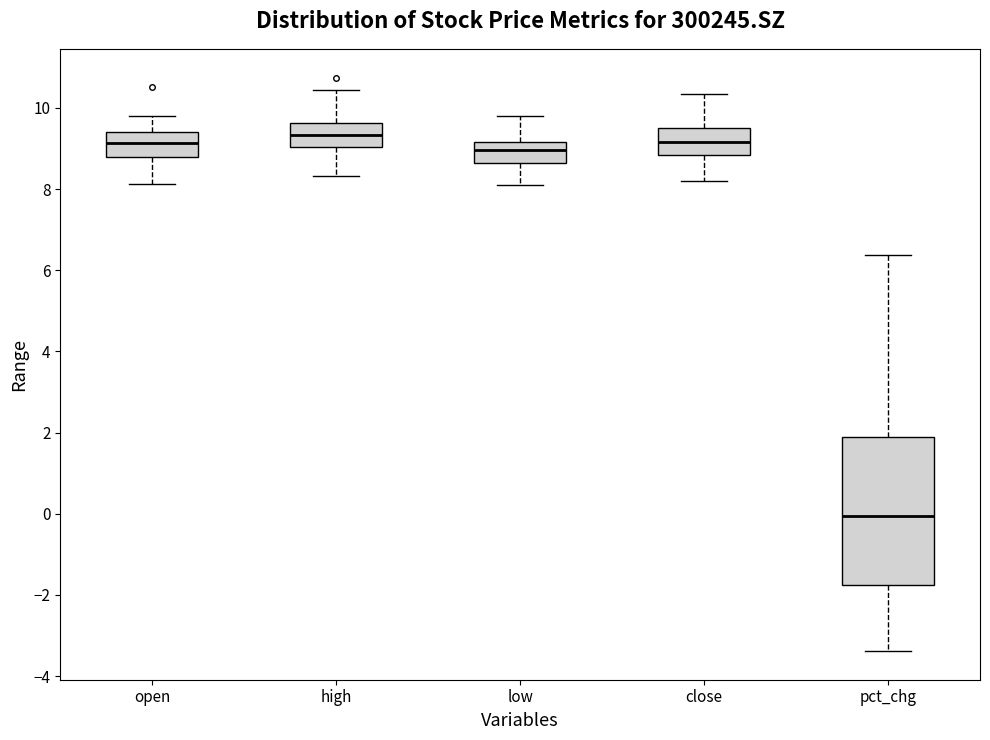

Reading left to right, read every box against the y-axis: the position of its median line, the range the box covers, and the ends of its whiskers. The values are not printed on the chart, so give them approximately, as read against the axis.

open: median 9.2, box 8.8 to 9.4, whiskers 8.2 to 9.8
high: median 9.4, box 9.0 to 9.6, whiskers 8.4 to 10.4
low: median 9.0, box 8.6 to 9.2, whiskers 8.2 to 9.8
close: median 9.2, box 8.8 to 9.6, whiskers 8.2 to 10.4
pct_chg: median 0.0, box -1.8 to 1.8, whiskers -3.4 to 6.4